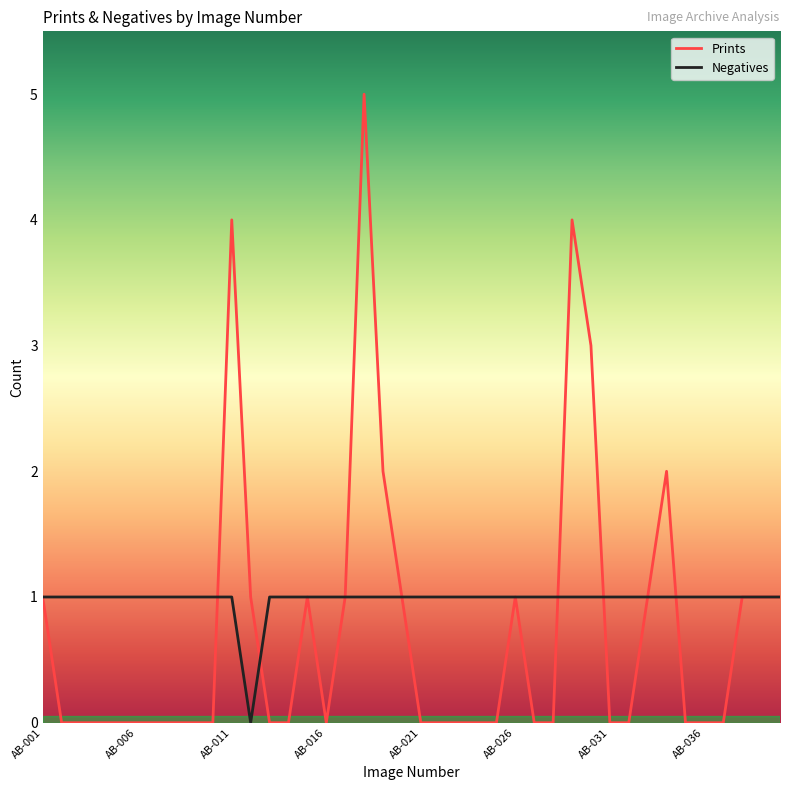

Which series has the widest spread of values?

Prints